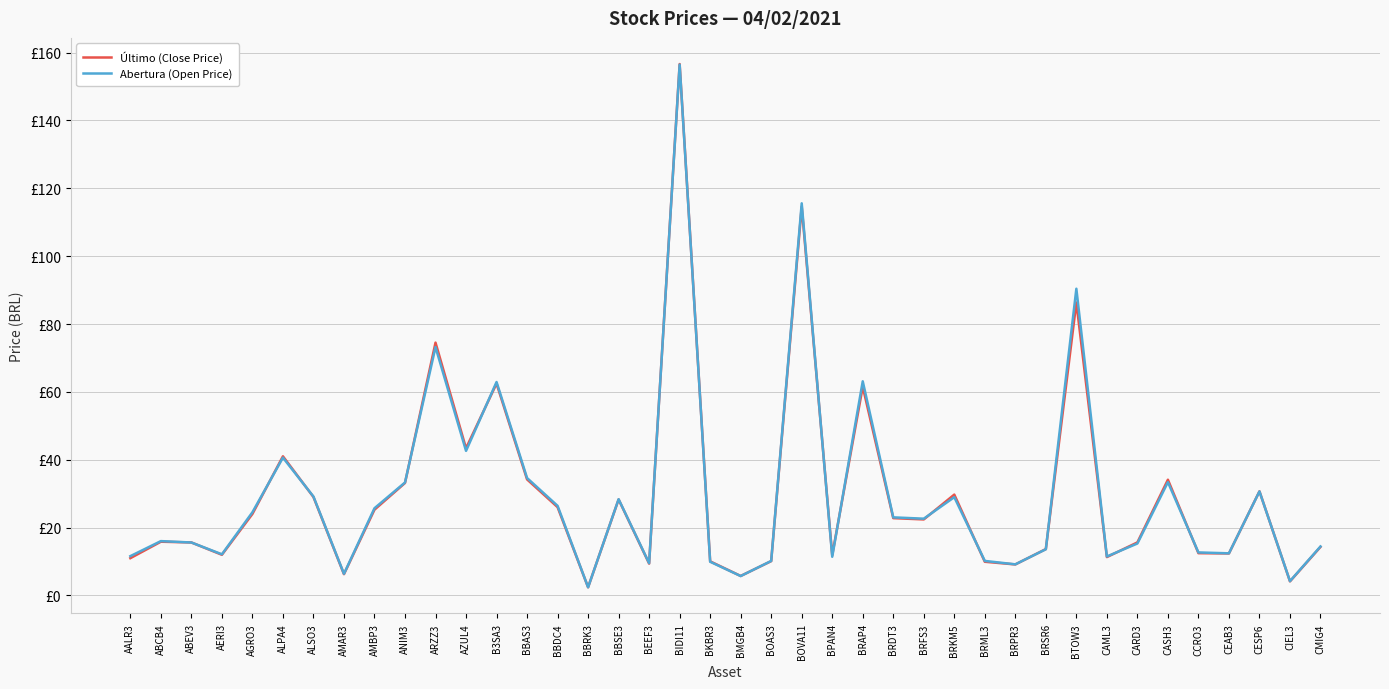

What is the total value across all series at BRML3?

20.1